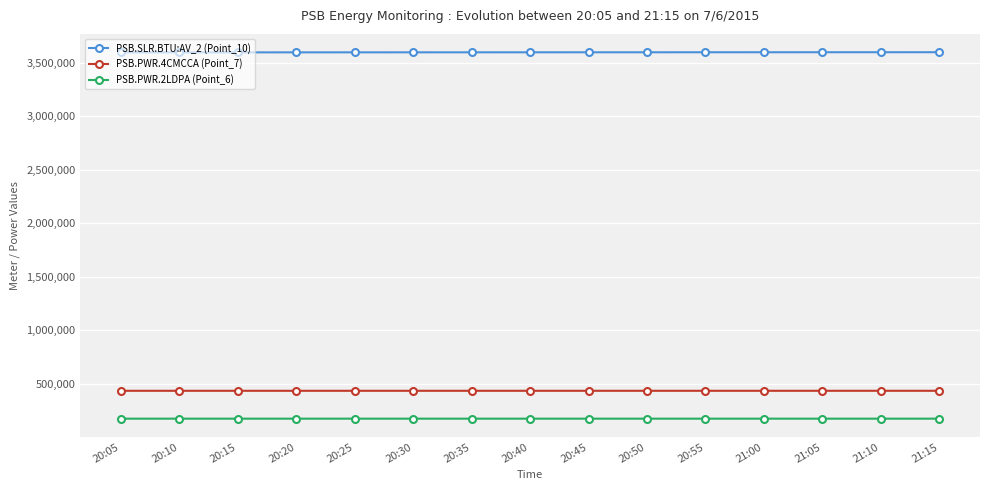

What is the lowest value of the PSB.PWR.2LDPA (Point_6) series?

172799